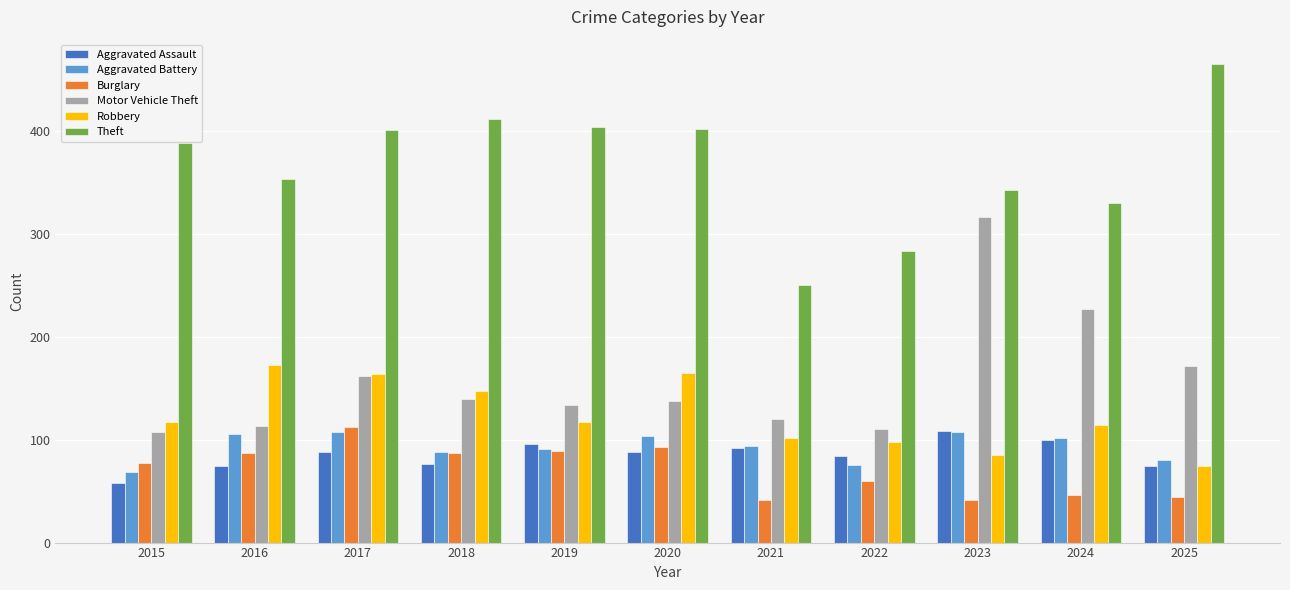

The Burglary series shows 156 at 2019. True or false?

False